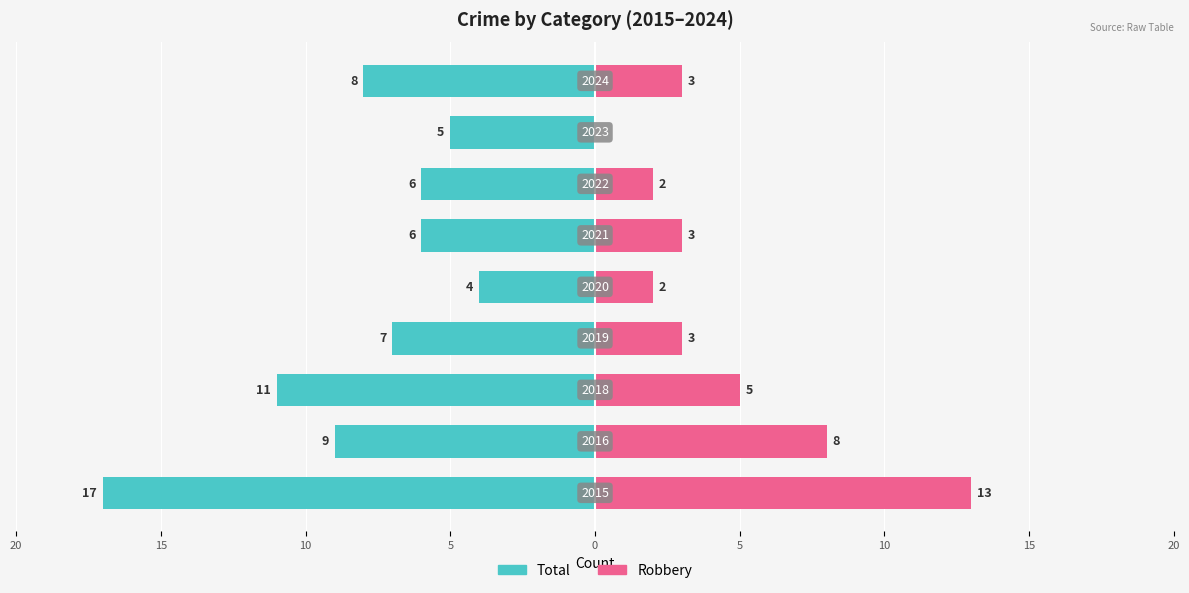

The value of Total at 5 is -10. True or false?

False